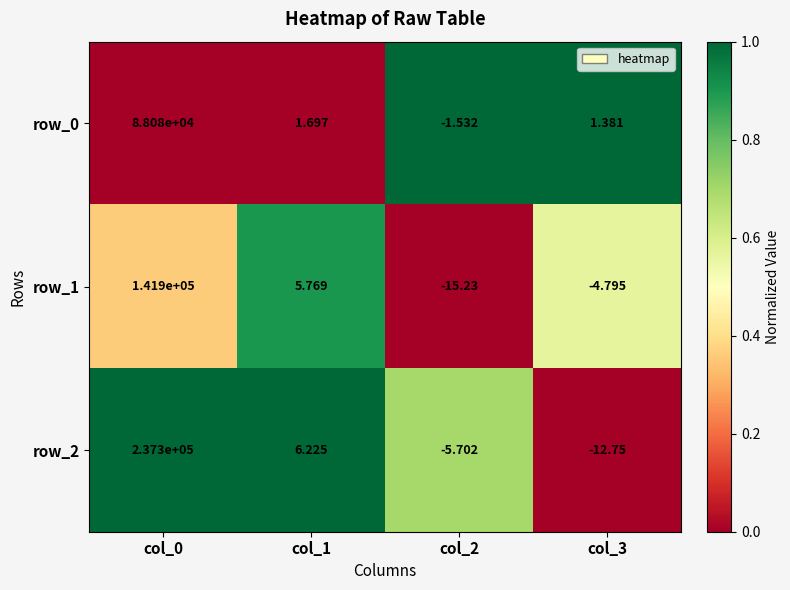

At which label does row_0 reach its minimum?

col_2